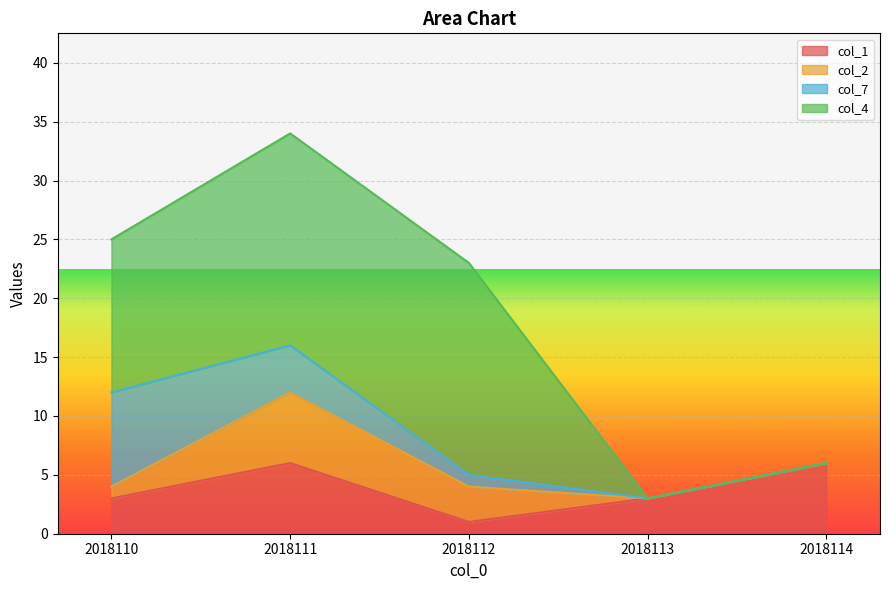

What is the value of the col_2 point at the 3rd from the left?

3